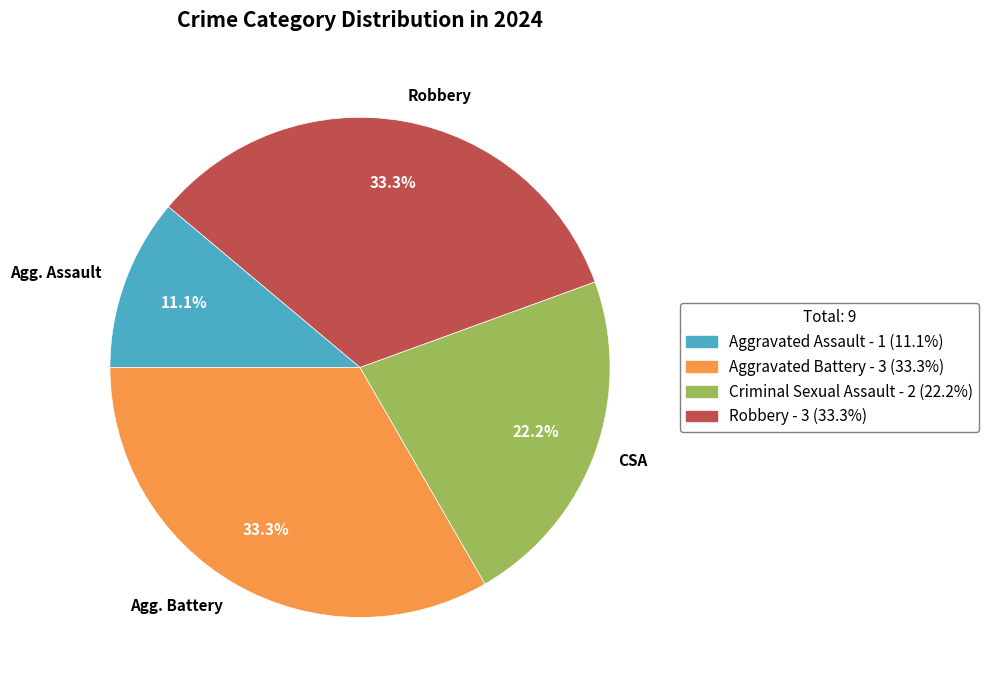

Is it true that Robbery is 42% of the pie?

False